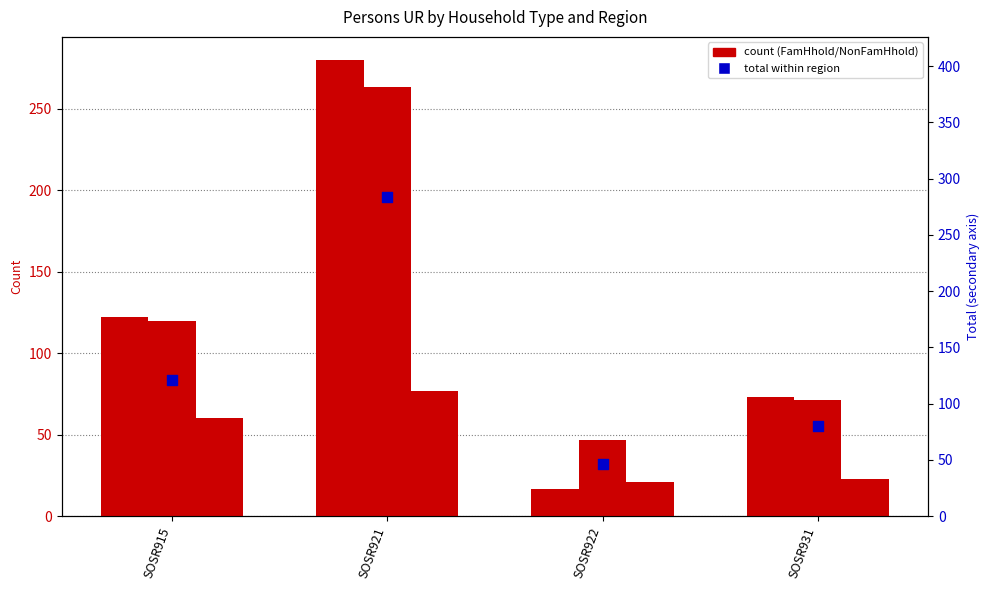

Which series reaches the minimum Y coordinate?

Num_Psns_UR_1_NonFamHhold